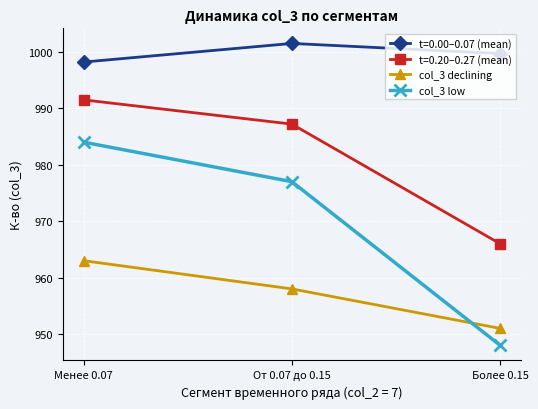

What is the sum of all col_3 low values?

2909.0